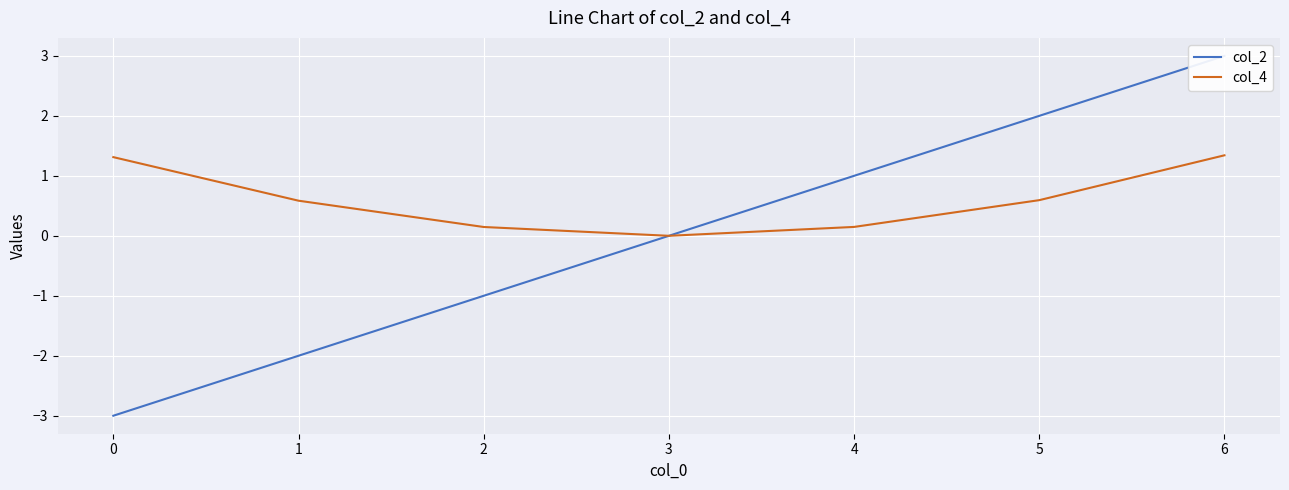

Reading right to left, list all the values displayed in this chart.

col_2: 3.0	2.0	1.0	0.0	-1.0	-2.0	-3.0
col_4: 1.3	0.6	0.1	0.0	0.1	0.6	1.3